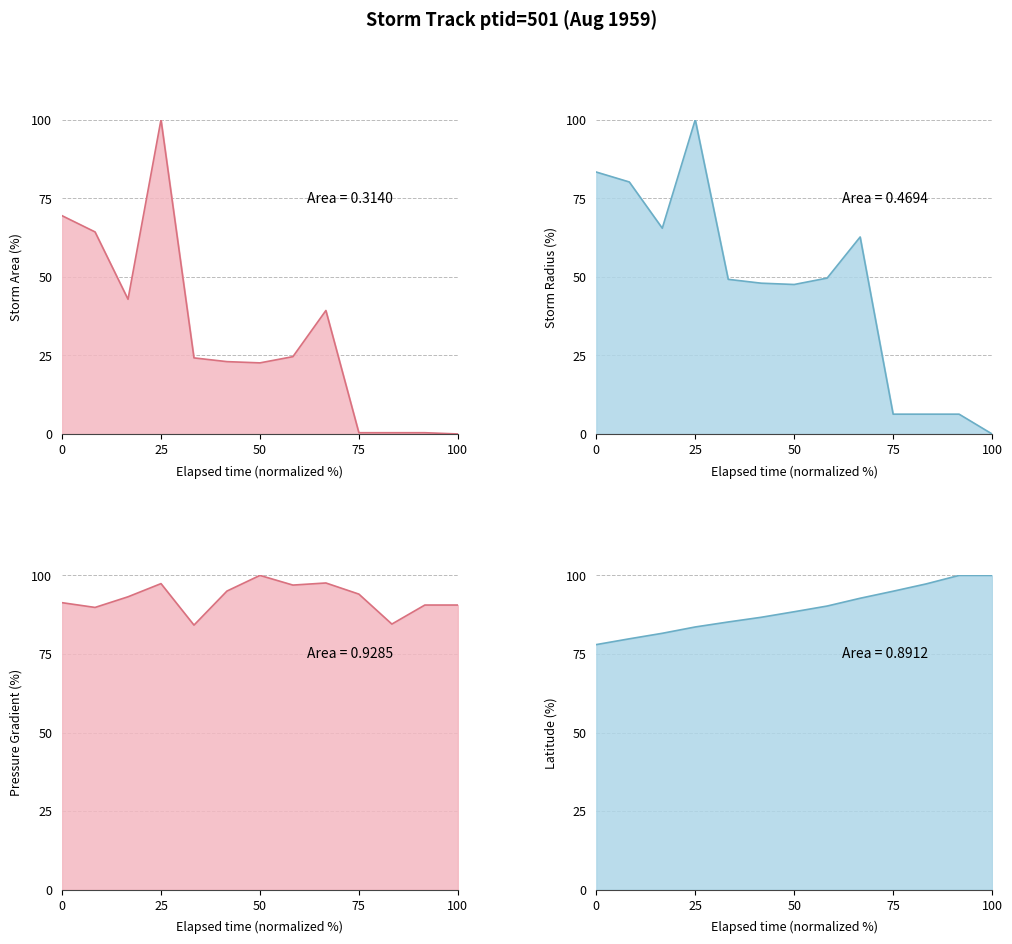

What is the difference between the maximum and minimum values in the lat series?

22.0